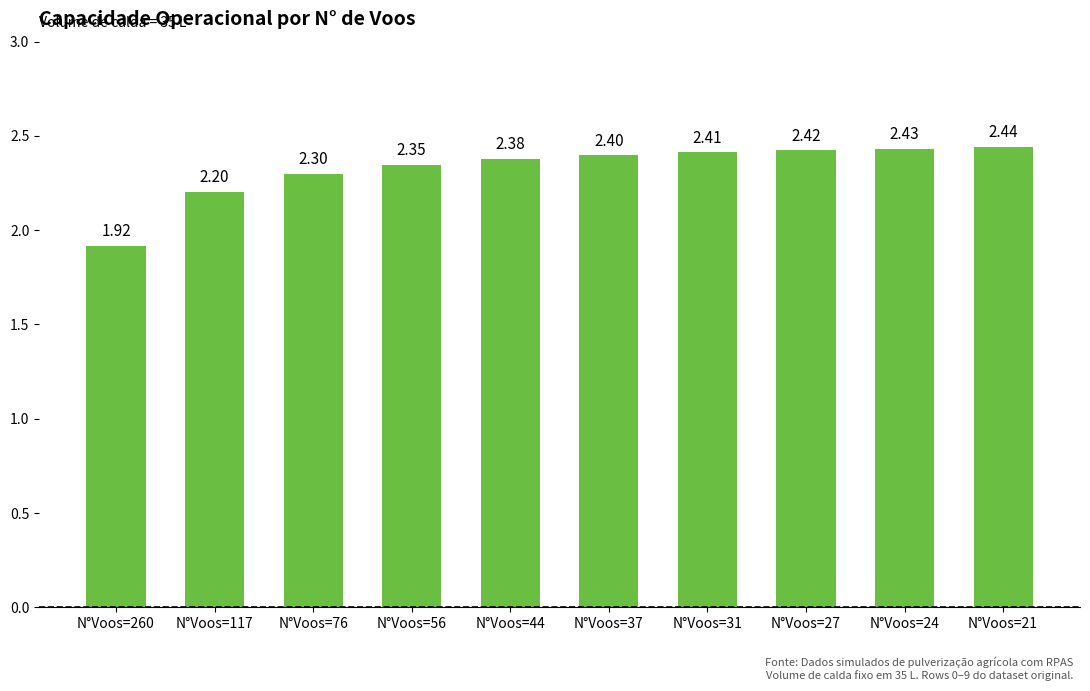

List the labels in order of value, largest first.

N°Voos=21, N°Voos=24, N°Voos=27, N°Voos=31, N°Voos=37, N°Voos=44, N°Voos=56, N°Voos=76, N°Voos=117, N°Voos=260